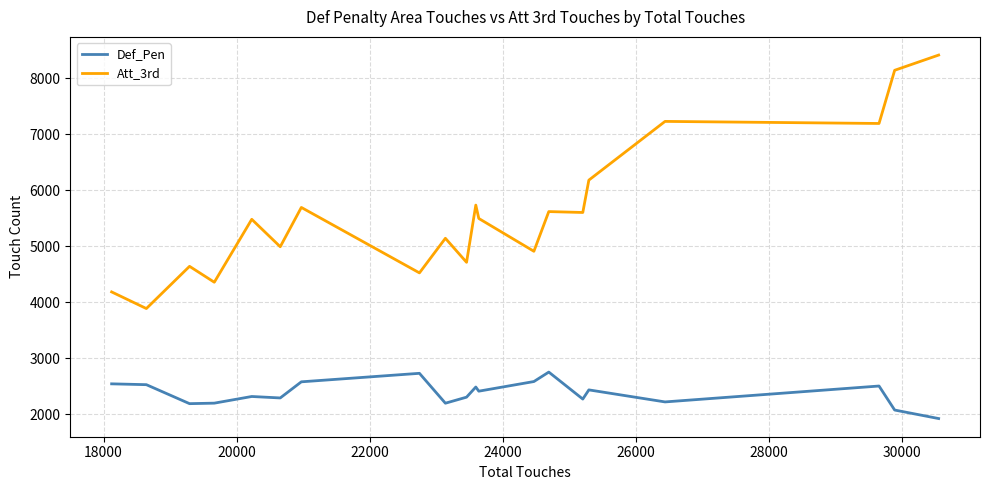

Which series has the largest range (max minus min)?

Att_3rd